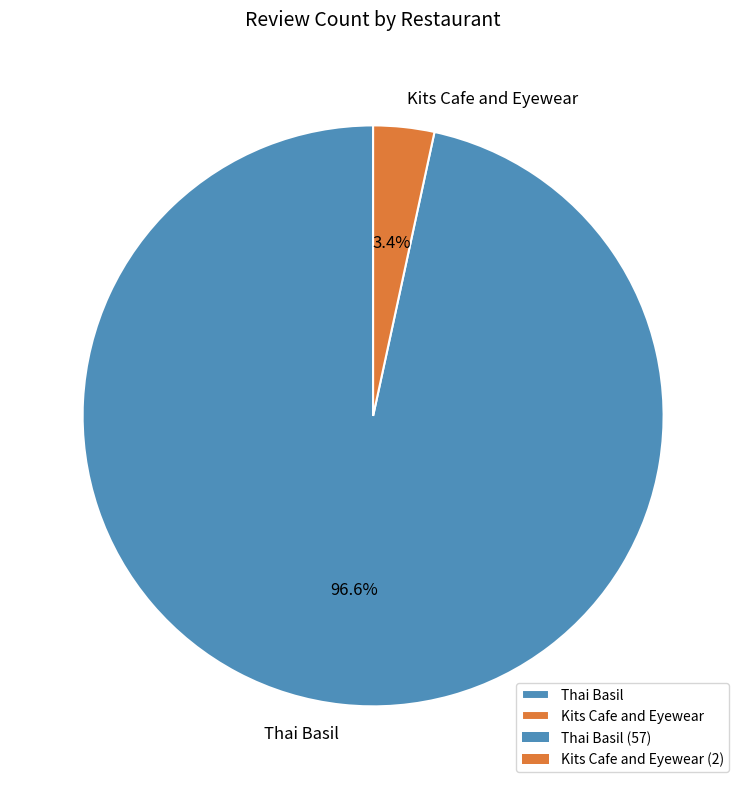

The Kits Cafe and Eyewear slice represents 3% of the pie. True or false?

True